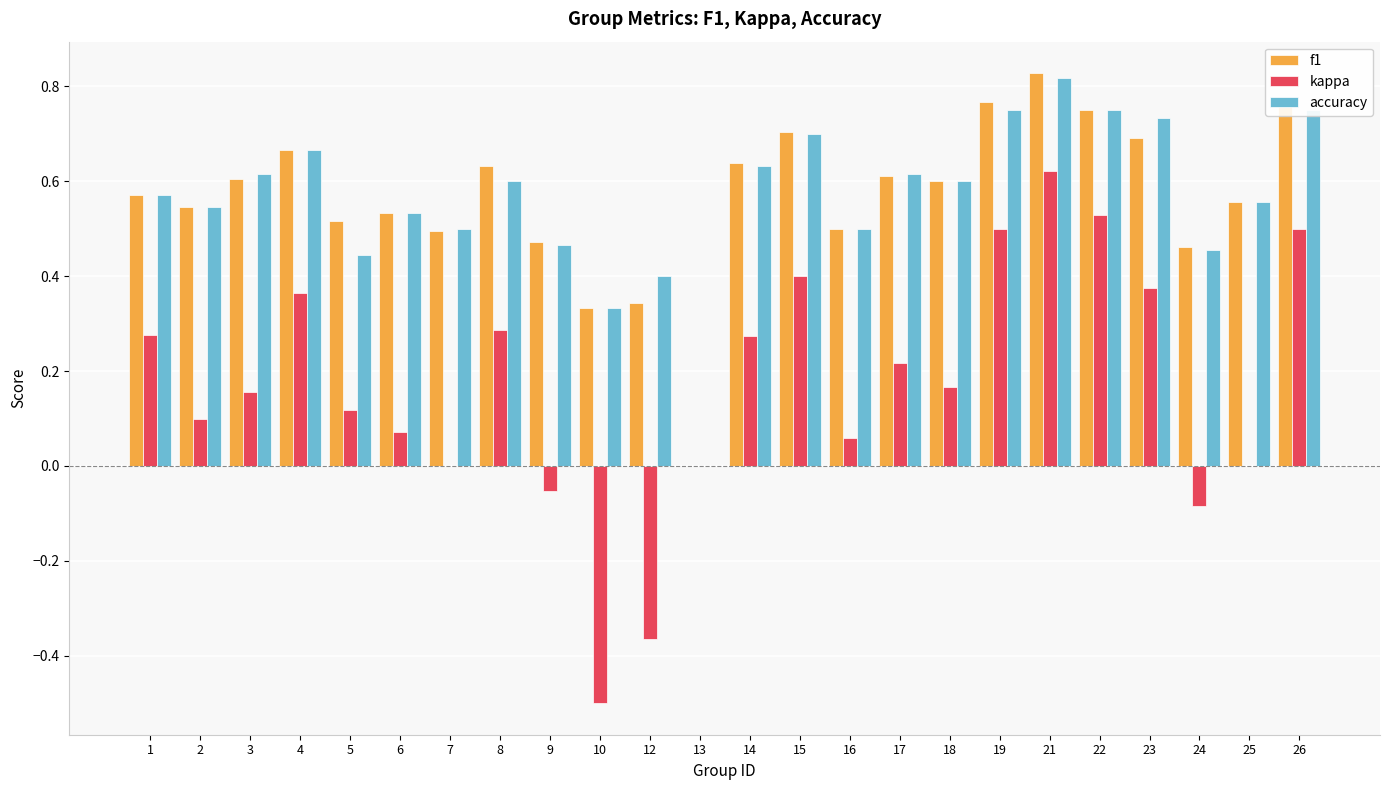

What is the sum of the f1 values at 10 and 18?

0.9